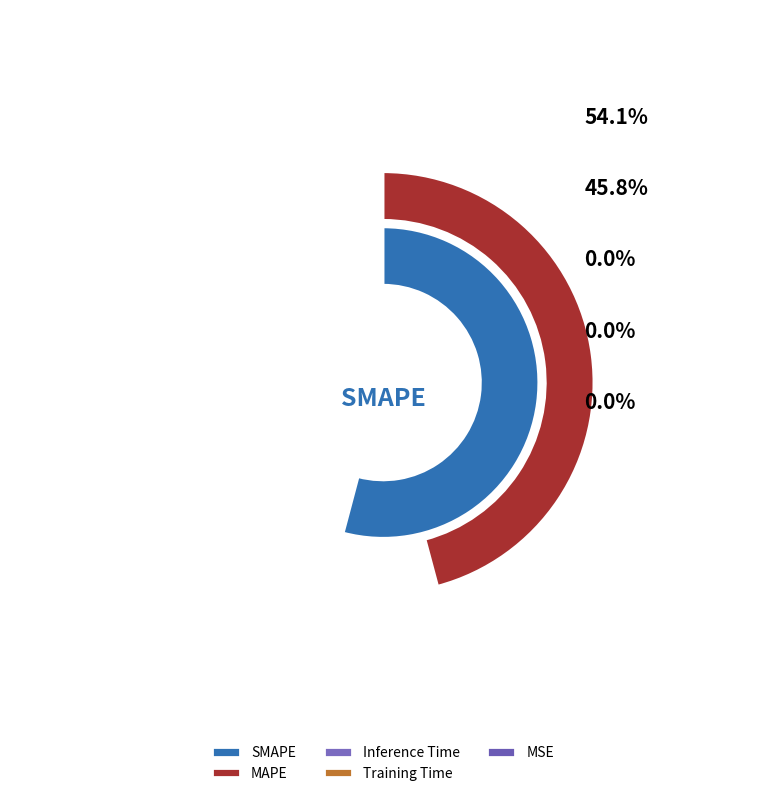

What is the majority slice?

SMAPE